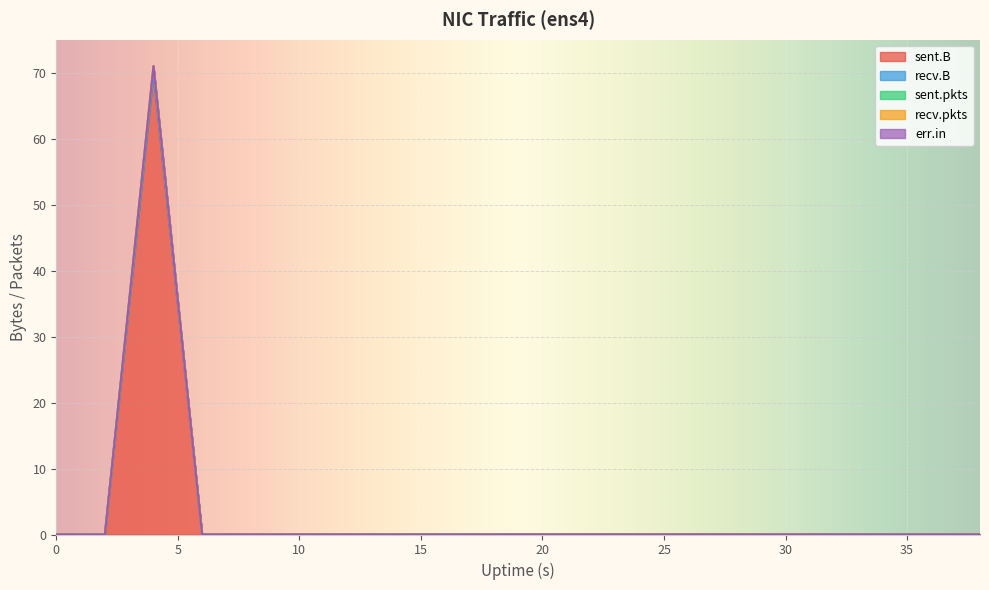

Between 28 and 14, which is larger?

28